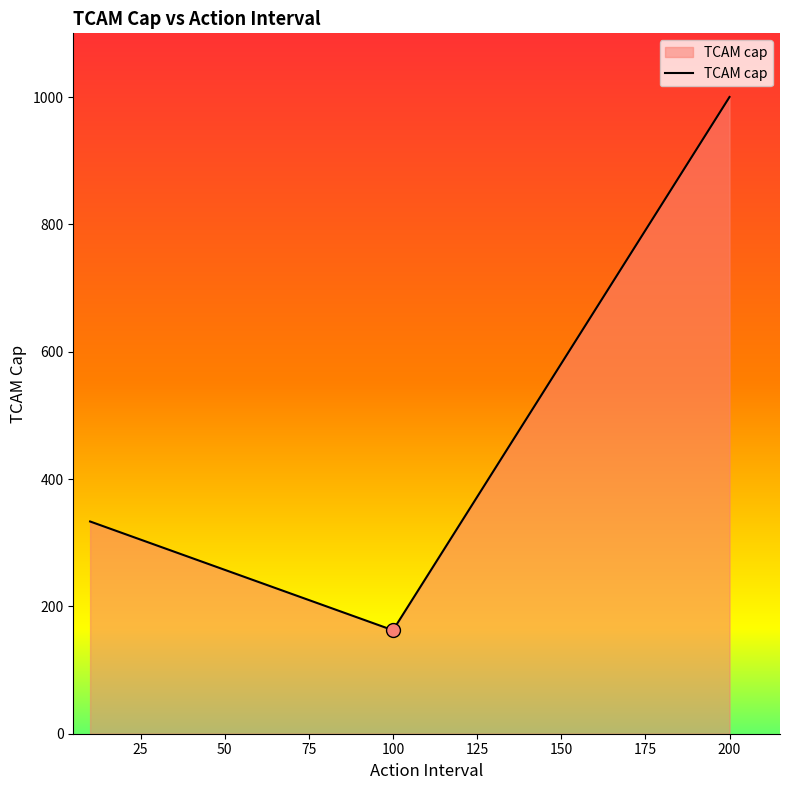

What is the average value?

498.6